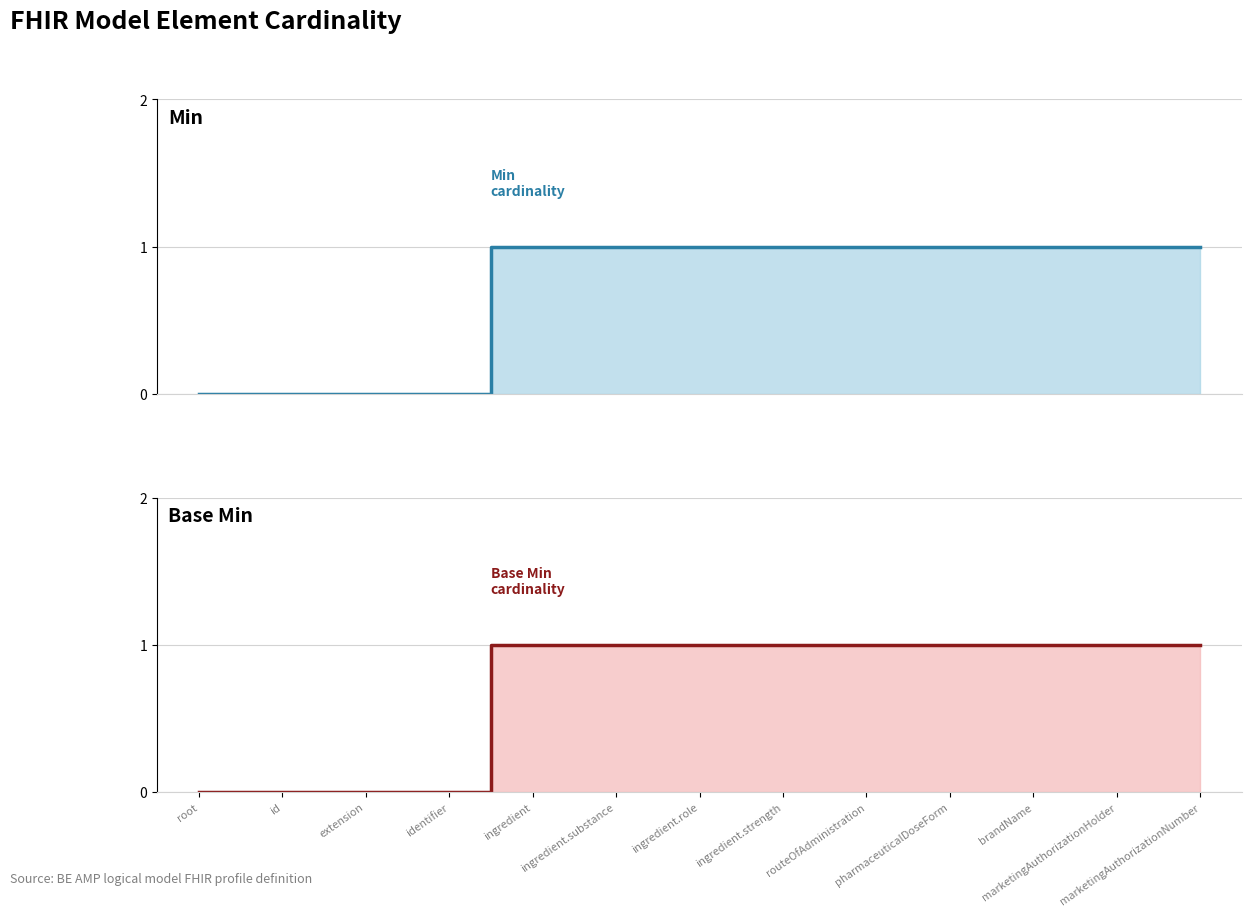

Reading right to left, extract all data points from this chart.

Min (line): 1	1	1	1	1	1	1	1	1	0	0	0	0
Base Min (line): 1	1	1	1	1	1	1	1	1	0	0	0	0